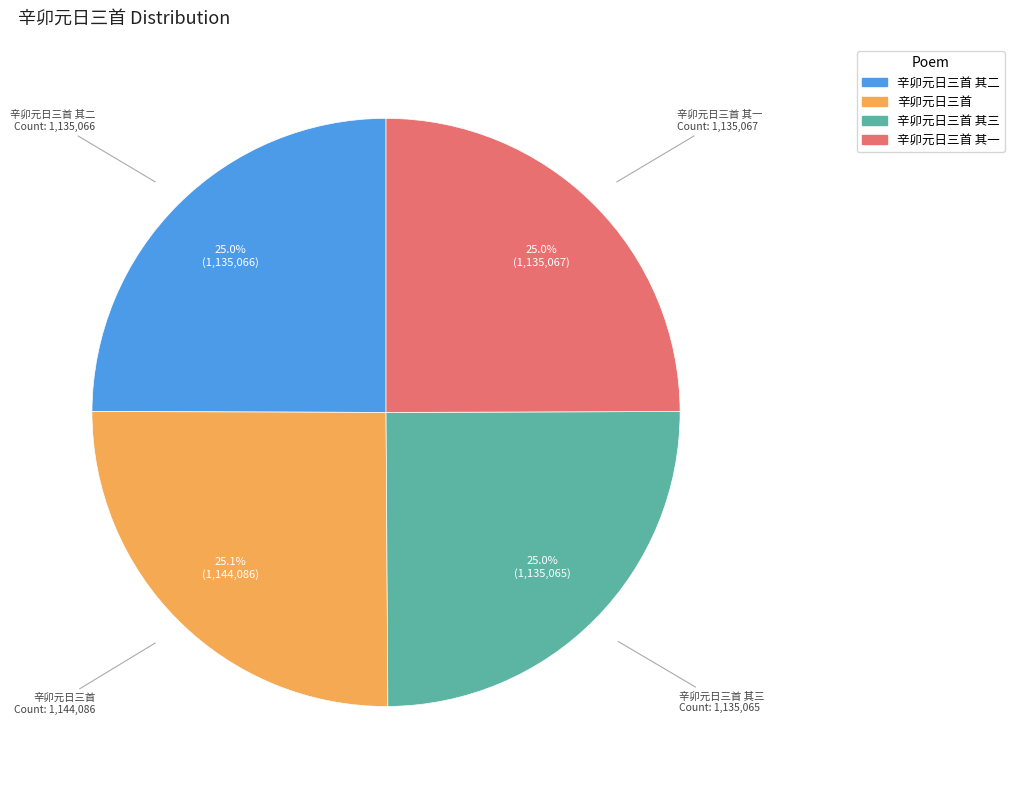

Is there any slice that represents more than half of the pie?

No